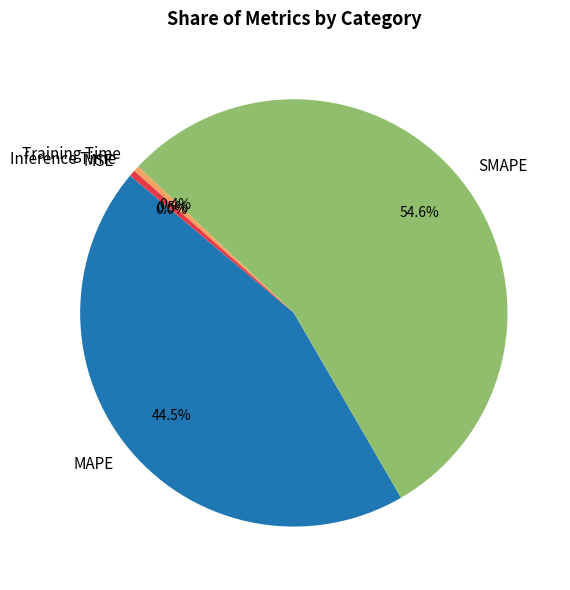

Which category has the biggest portion of the pie?

SMAPE